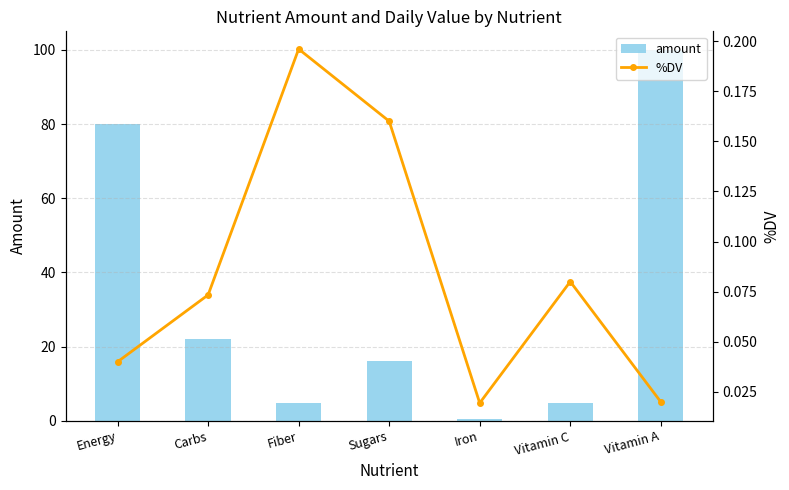

True or false: %DV has a value of 0.0 at Vitamin A.

True